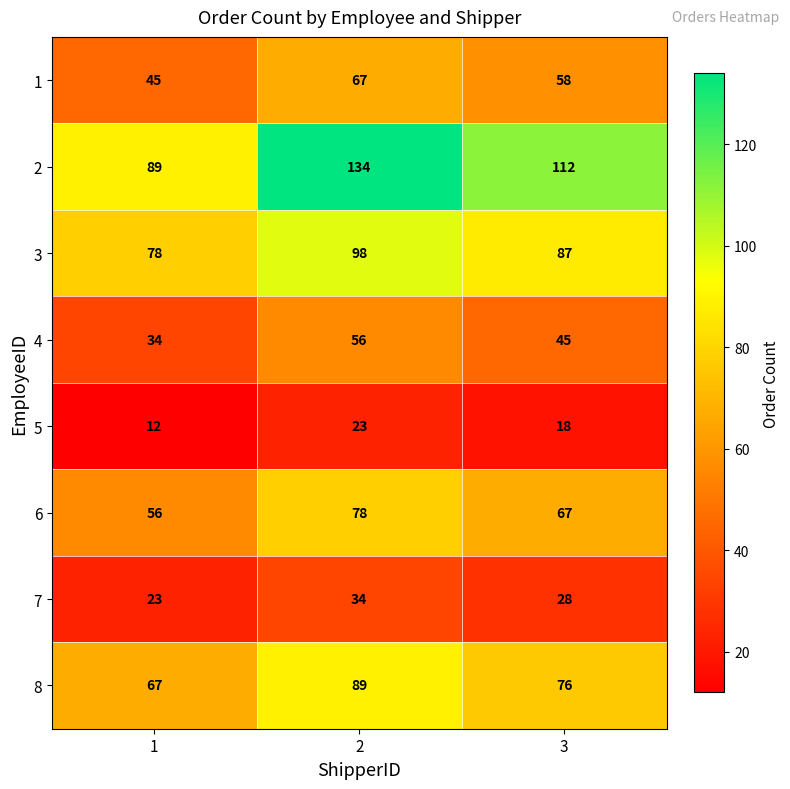

True or false: 6 has a value of 108 at 2.

False